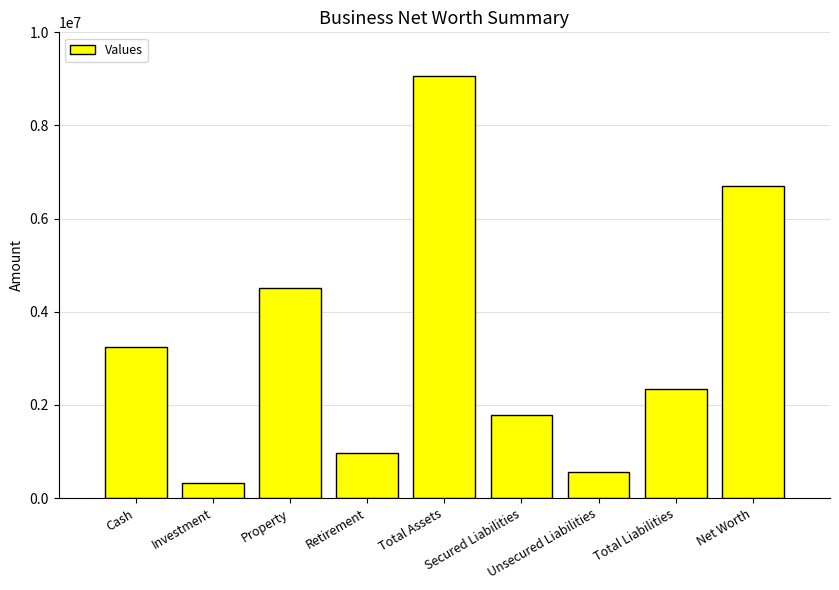

Rank the categories by value from lowest to highest.

Investment, Unsecured Liabilities, Retirement, Secured Liabilities, Total Liabilities, Cash, Property, Net Worth, Total Assets